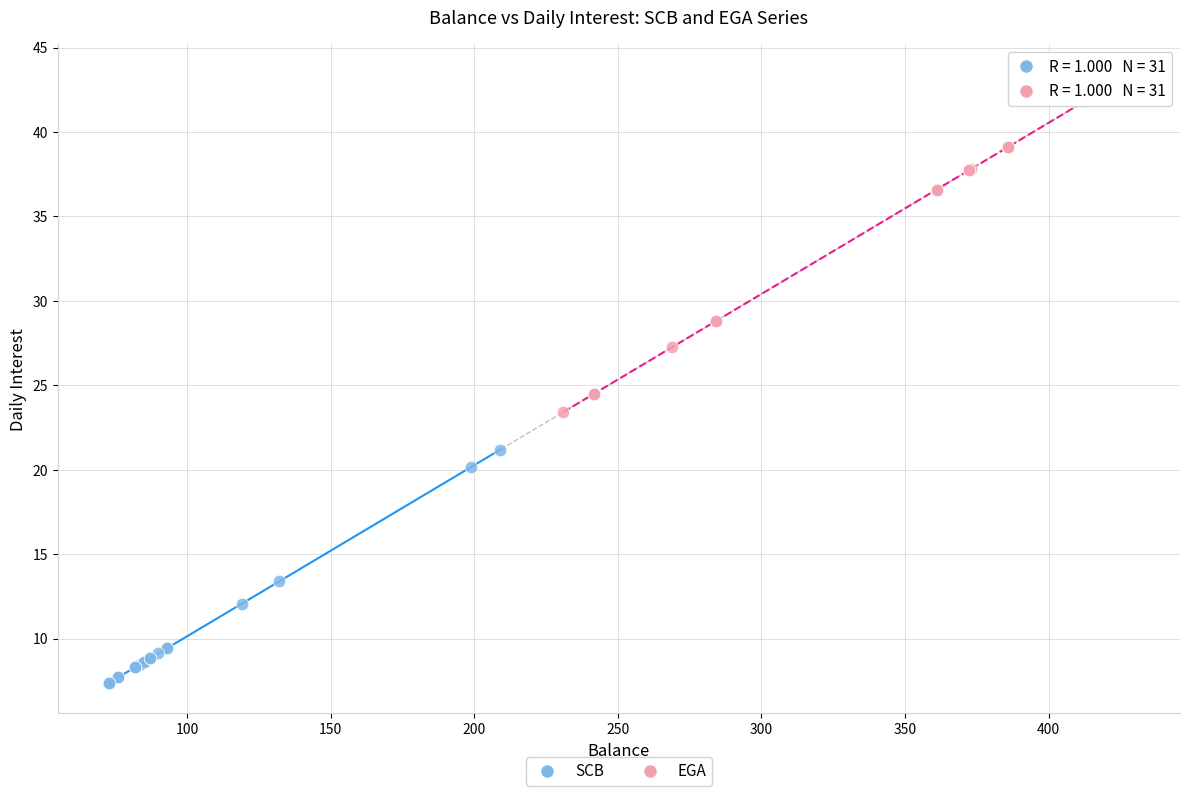

What are all the series names shown in the legend?

SCB, EGA